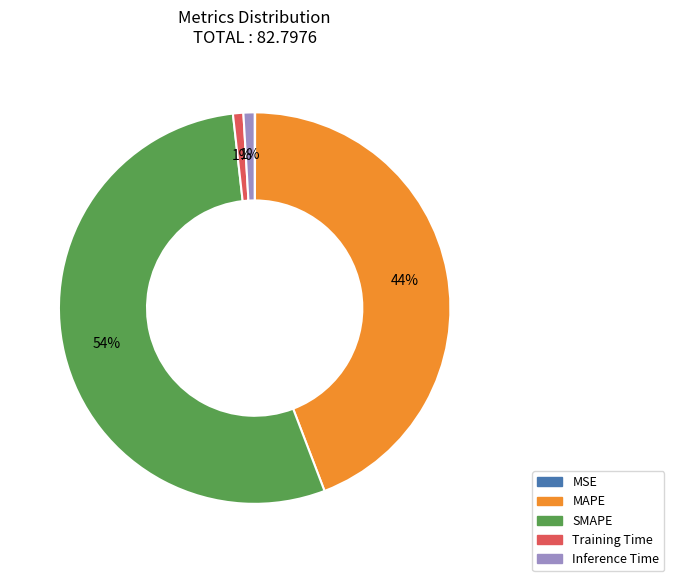

Is there any slice that represents more than half of the pie?

Yes